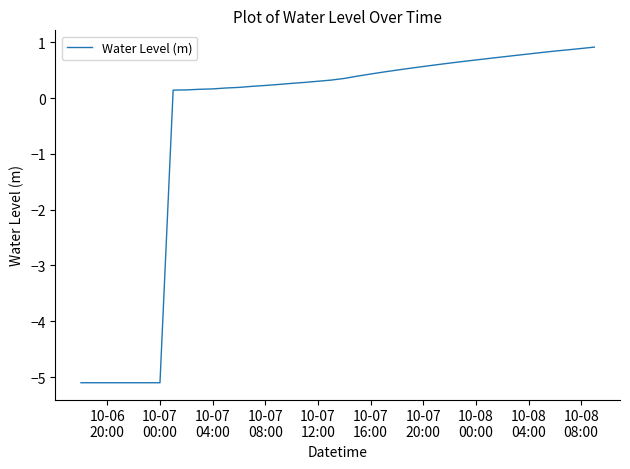

What is the maximum value shown in the chart?

0.9